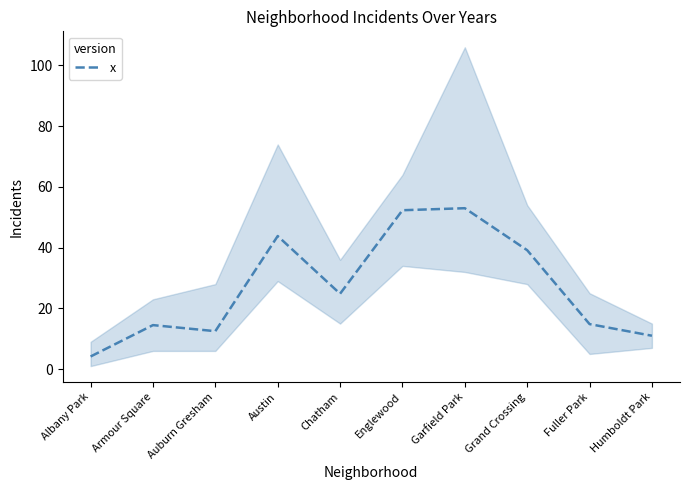

What is the value of the 3rd point from the left?

12.5